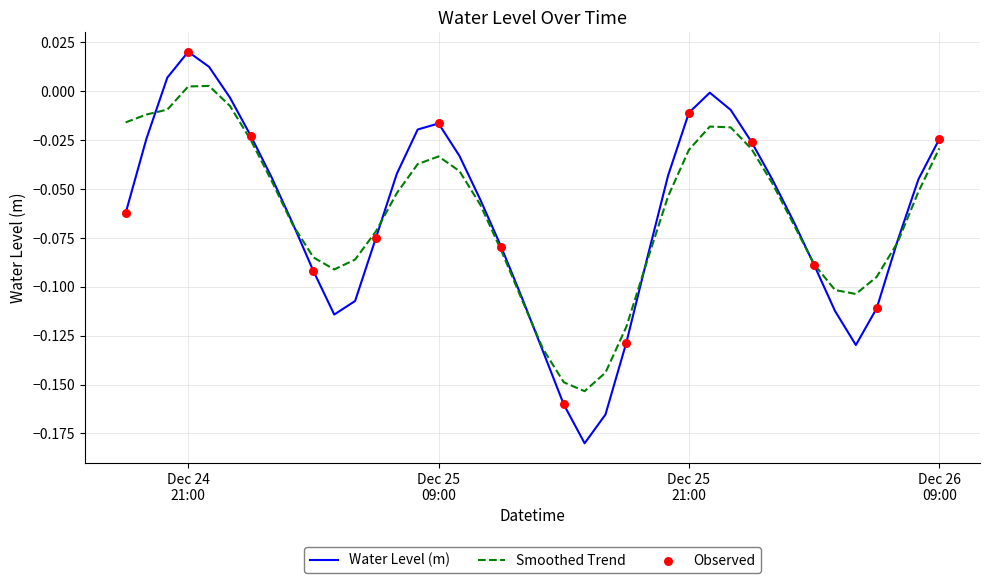

Which series has the largest range (max minus min)?

Water Level (m)